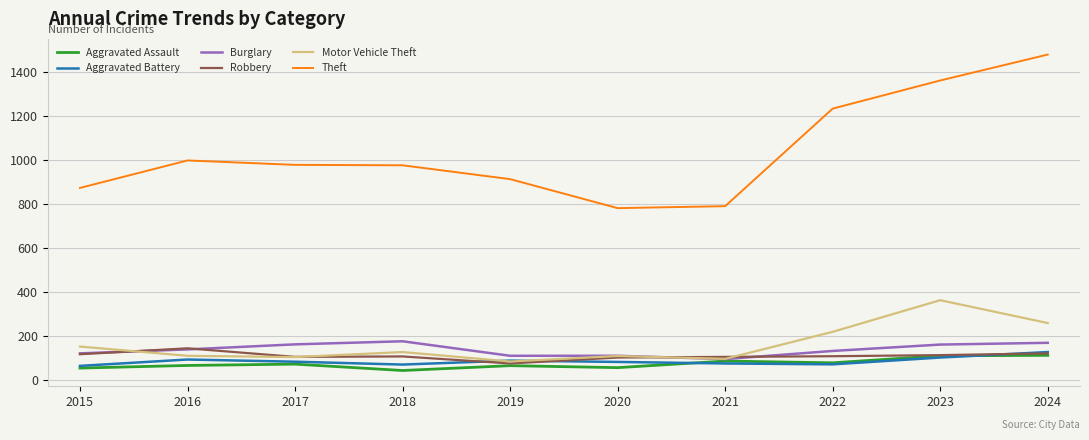

How many categories are shown in the chart?

10